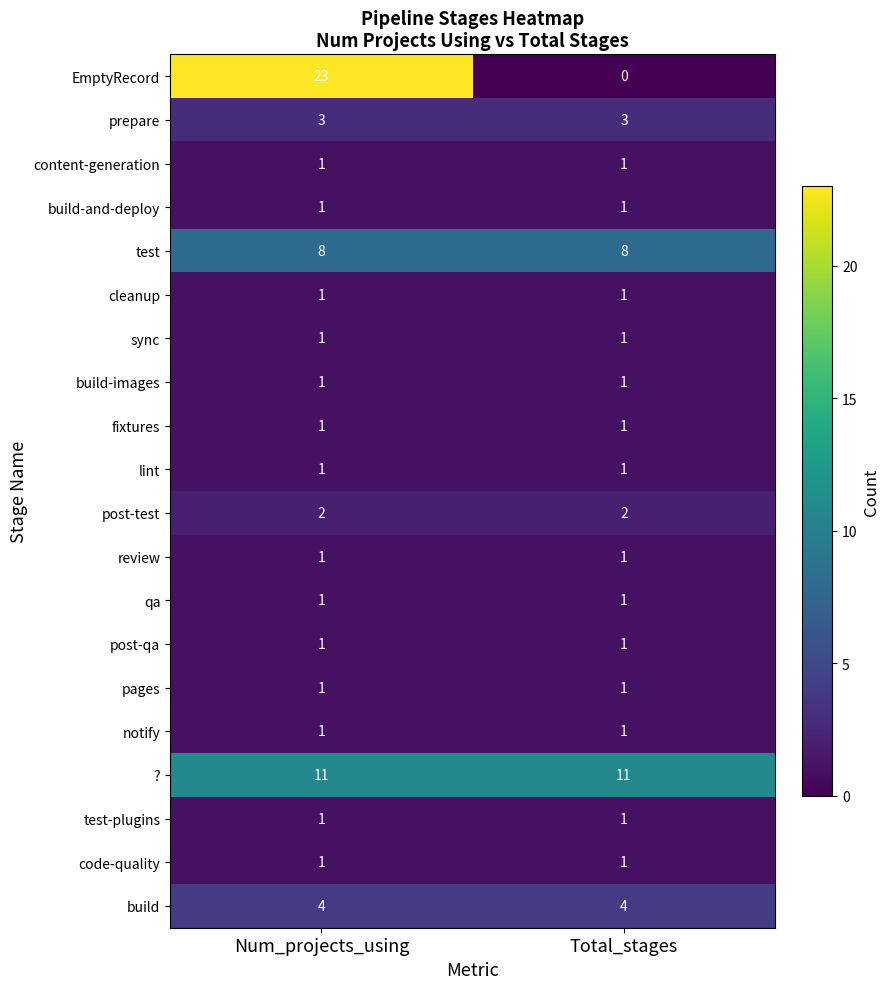

What is the total value across all series at Num_projects_using?

65